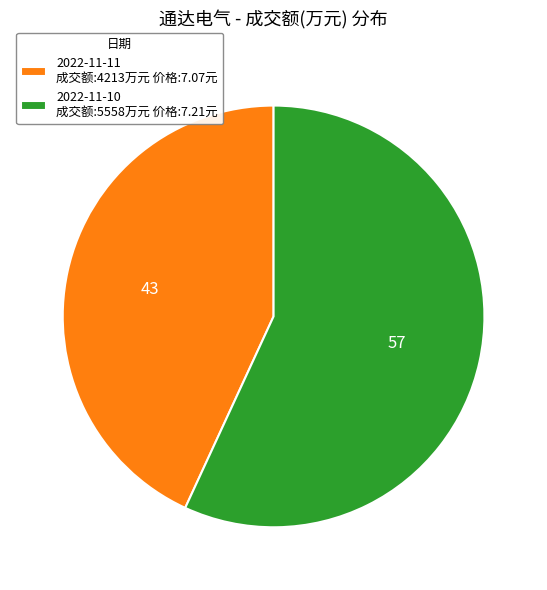

Which category accounts for the majority?

2022-11-10